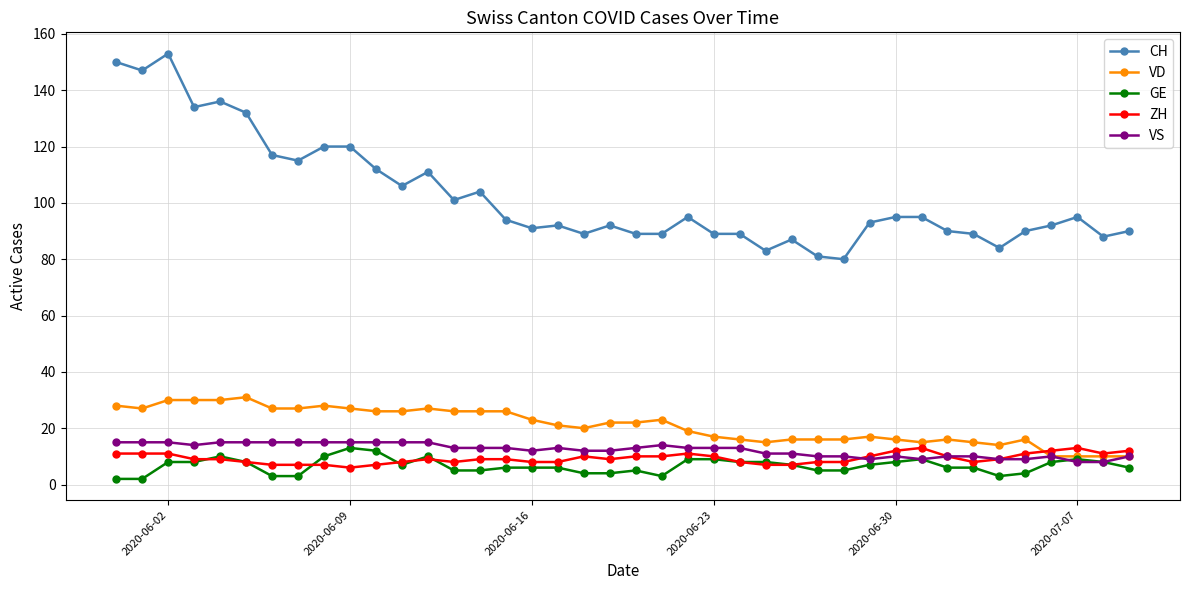

Which series has the widest spread of values?

CH